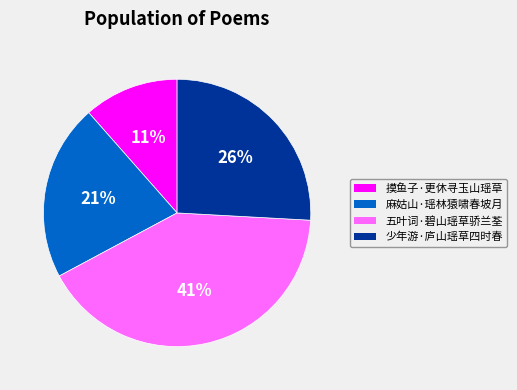

Is 五叶词·碧山瑶草骄兰荃 the majority of the pie?

No